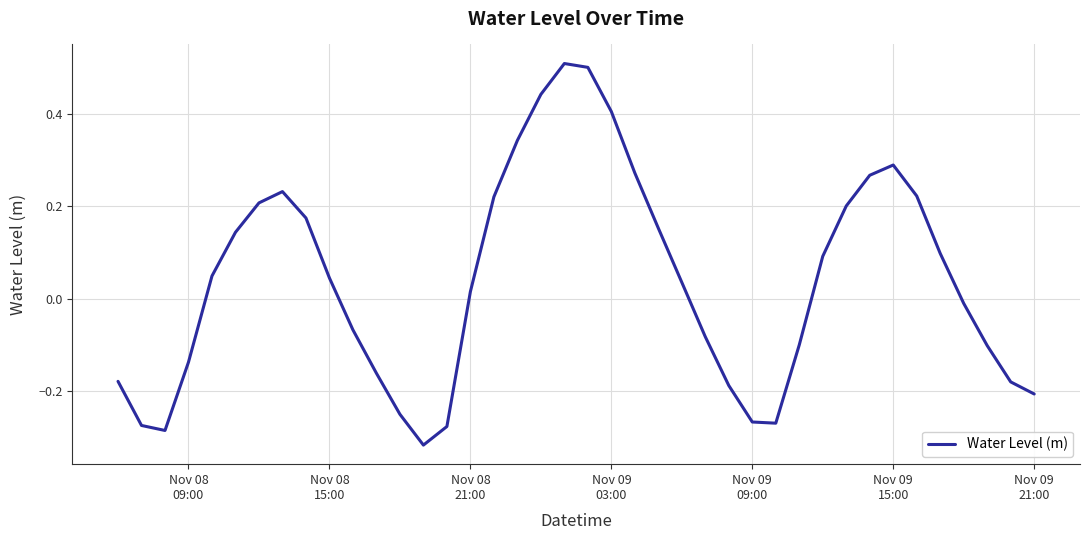

What is the maximum value shown in the chart?

0.5